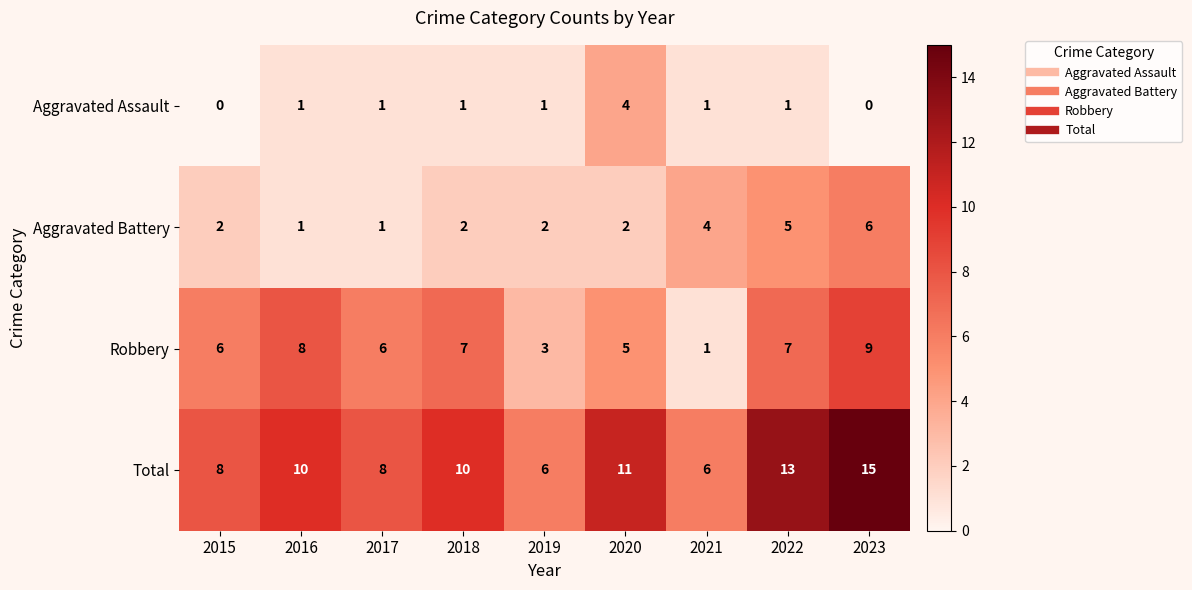

Between 2017 and 2021, which series saw the biggest shift?

Robbery